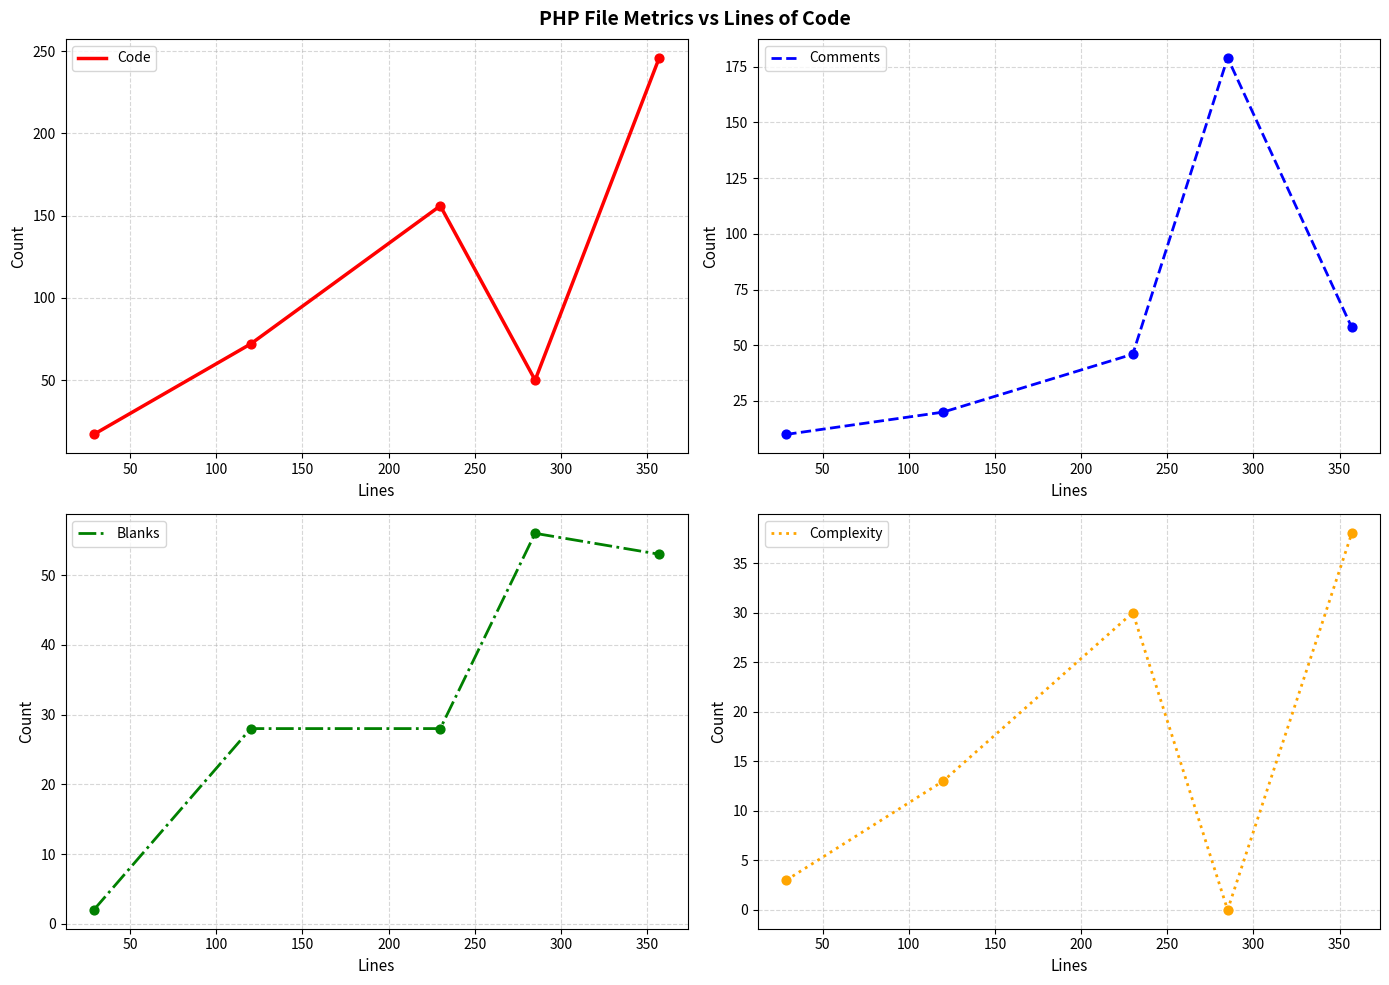

Which series contains the lowest Y value?

Complexity